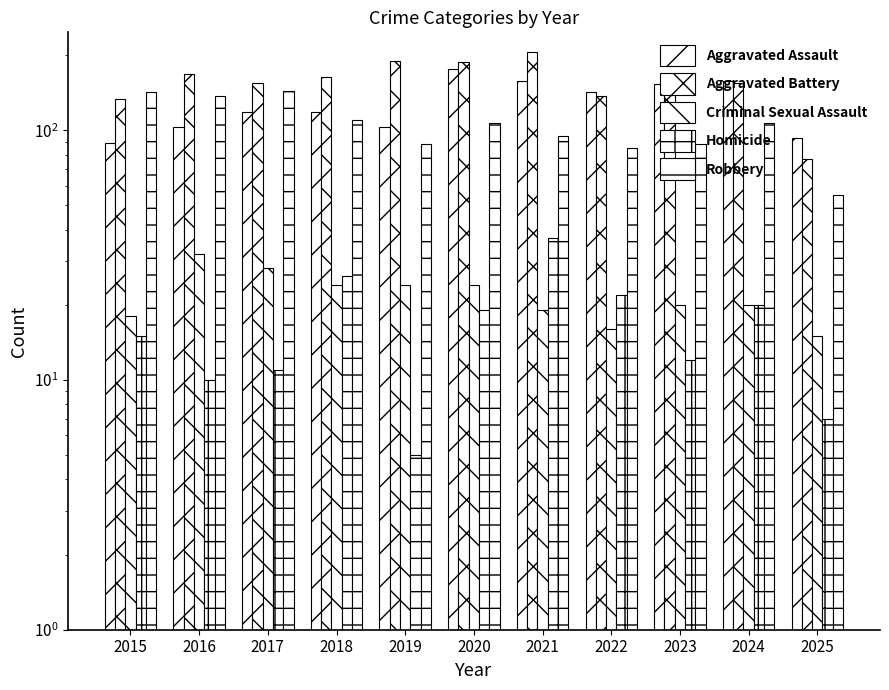

What are all the series names shown in the legend?

Aggravated Assault, Aggravated Battery, Criminal Sexual Assault, Homicide, Robbery